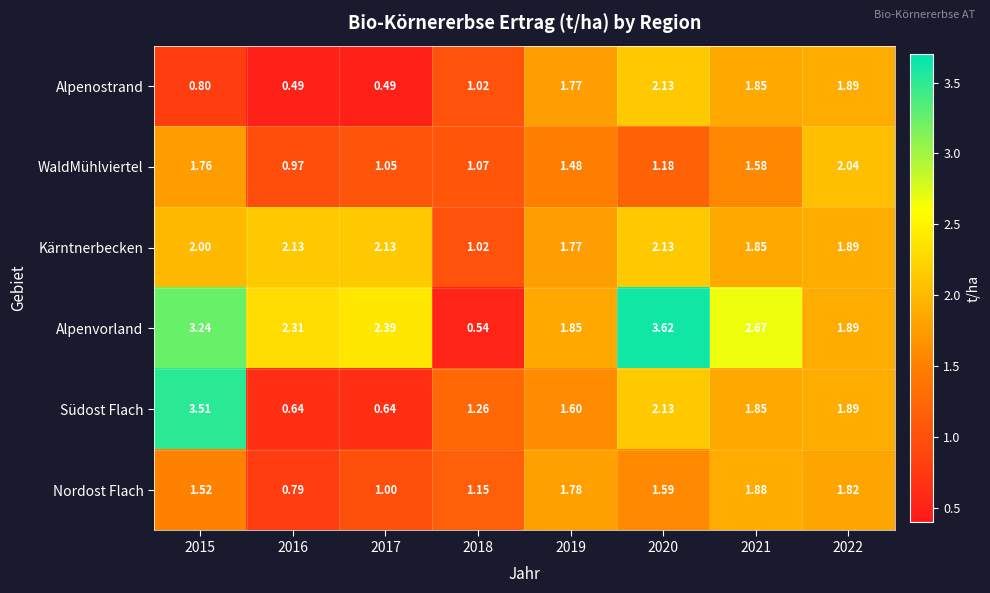

Is the value of Alpenvorland at 2021 greater than the value of Kärntnerbecken at 2021?

Yes